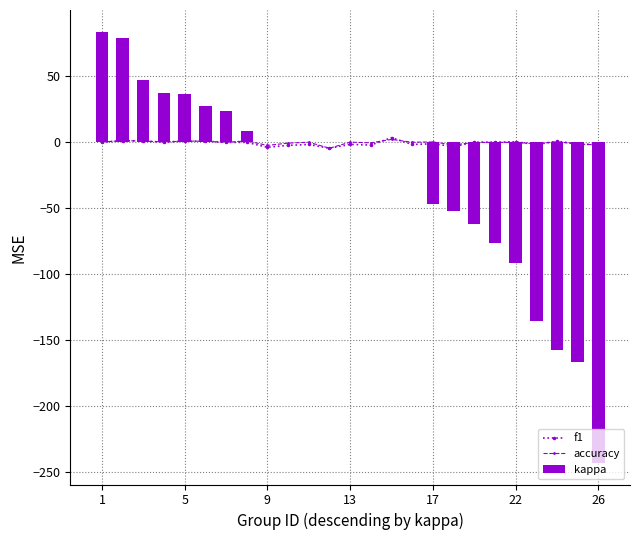

Is the value of accuracy at 7 greater than the value of f1 at 11?

Yes